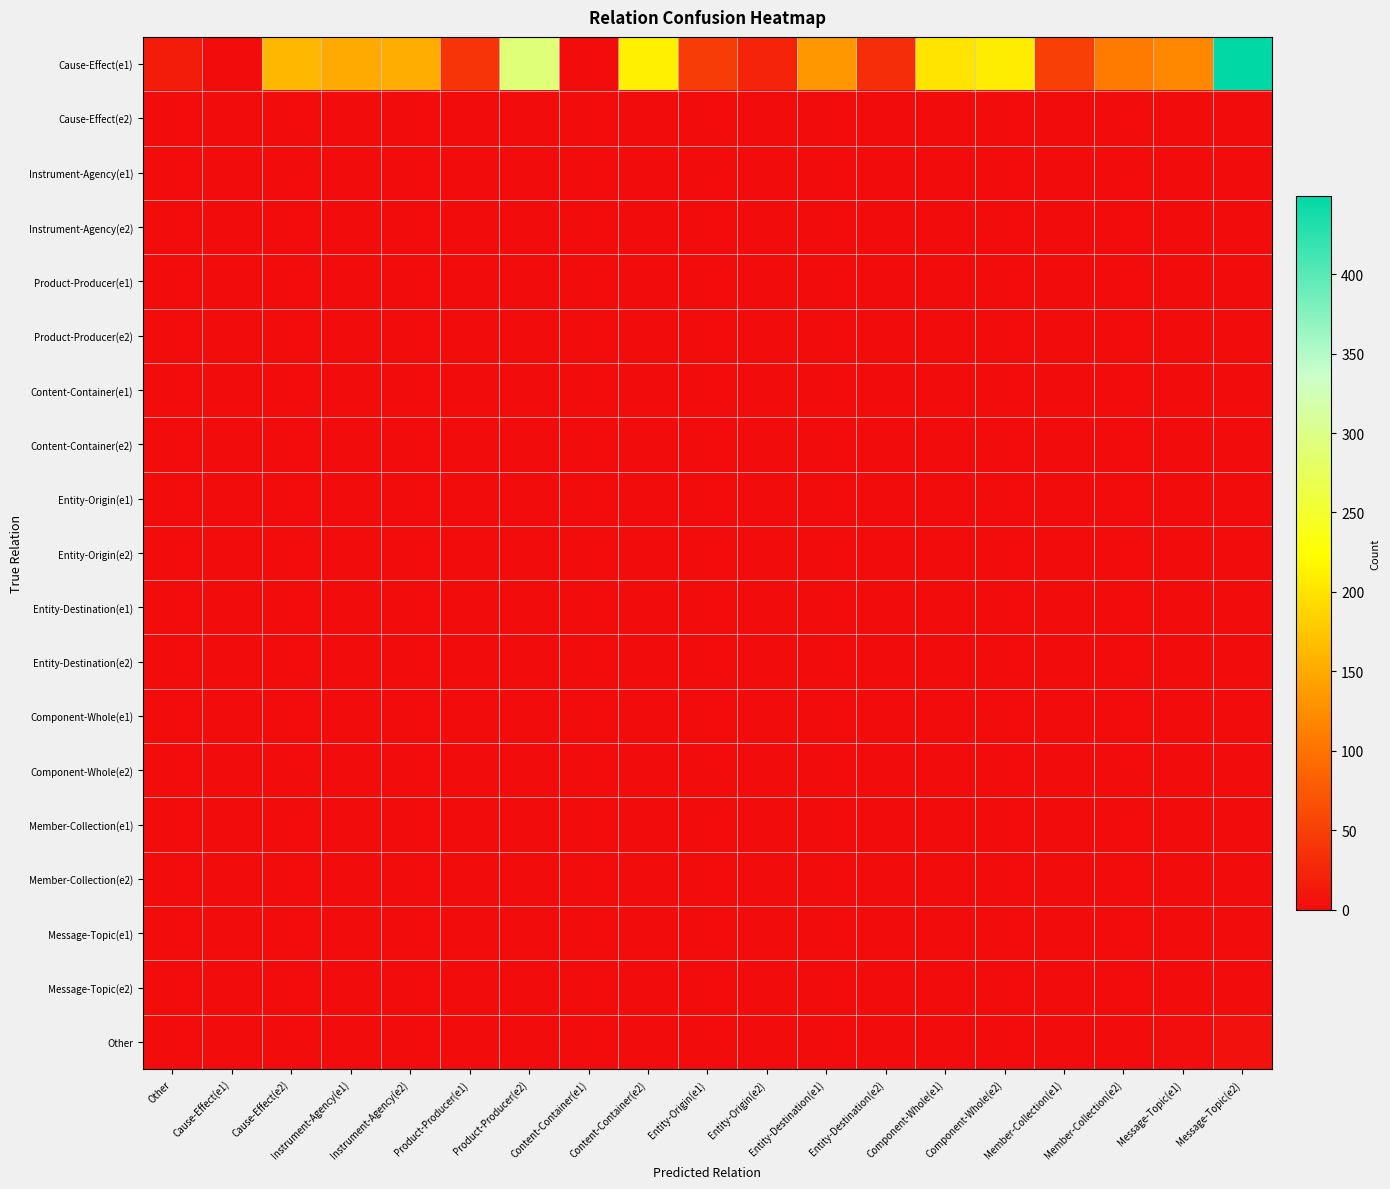

Reading right to left, extract all data points from this chart.

Cause-Effect(e1): Message-Topic(e2)=449	Message-Topic(e1)=121	Member-Collection(e2)=108	Member-Collection(e1)=51	Component-Whole(e2)=209	Component-Whole(e1)=201	Entity-Destination(e2)=32	Entity-Destination(e1)=134	Entity-Origin(e2)=22	Entity-Origin(e1)=47	Content-Container(e2)=211	Content-Container(e1)=1	Product-Producer(e2)=291	Product-Producer(e1)=39	Instrument-Agency(e2)=153	Instrument-Agency(e1)=150	Cause-Effect(e2)=162	Cause-Effect(e1)=0	Other=15
Cause-Effect(e2): Message-Topic(e2)=0	Message-Topic(e1)=0	Member-Collection(e2)=0	Member-Collection(e1)=0	Component-Whole(e2)=0	Component-Whole(e1)=0	Entity-Destination(e2)=0	Entity-Destination(e1)=0	Entity-Origin(e2)=0	Entity-Origin(e1)=0	Content-Container(e2)=0	Content-Container(e1)=0	Product-Producer(e2)=0	Product-Producer(e1)=0	Instrument-Agency(e2)=0	Instrument-Agency(e1)=0	Cause-Effect(e2)=0	Cause-Effect(e1)=0	Other=0
Instrument-Agency(e1): Message-Topic(e2)=0	Message-Topic(e1)=0	Member-Collection(e2)=0	Member-Collection(e1)=0	Component-Whole(e2)=0	Component-Whole(e1)=0	Entity-Destination(e2)=0	Entity-Destination(e1)=0	Entity-Origin(e2)=0	Entity-Origin(e1)=0	Content-Container(e2)=0	Content-Container(e1)=0	Product-Producer(e2)=0	Product-Producer(e1)=0	Instrument-Agency(e2)=0	Instrument-Agency(e1)=0	Cause-Effect(e2)=0	Cause-Effect(e1)=0	Other=0
Instrument-Agency(e2): Message-Topic(e2)=0	Message-Topic(e1)=0	Member-Collection(e2)=0	Member-Collection(e1)=0	Component-Whole(e2)=0	Component-Whole(e1)=0	Entity-Destination(e2)=0	Entity-Destination(e1)=0	Entity-Origin(e2)=0	Entity-Origin(e1)=0	Content-Container(e2)=0	Content-Container(e1)=0	Product-Producer(e2)=0	Product-Producer(e1)=0	Instrument-Agency(e2)=0	Instrument-Agency(e1)=0	Cause-Effect(e2)=0	Cause-Effect(e1)=0	Other=0
Product-Producer(e1): Message-Topic(e2)=0	Message-Topic(e1)=0	Member-Collection(e2)=0	Member-Collection(e1)=0	Component-Whole(e2)=0	Component-Whole(e1)=0	Entity-Destination(e2)=0	Entity-Destination(e1)=0	Entity-Origin(e2)=0	Entity-Origin(e1)=0	Content-Container(e2)=0	Content-Container(e1)=0	Product-Producer(e2)=0	Product-Producer(e1)=0	Instrument-Agency(e2)=0	Instrument-Agency(e1)=0	Cause-Effect(e2)=0	Cause-Effect(e1)=0	Other=0
Product-Producer(e2): Message-Topic(e2)=0	Message-Topic(e1)=0	Member-Collection(e2)=0	Member-Collection(e1)=0	Component-Whole(e2)=0	Component-Whole(e1)=0	Entity-Destination(e2)=0	Entity-Destination(e1)=0	Entity-Origin(e2)=0	Entity-Origin(e1)=0	Content-Container(e2)=0	Content-Container(e1)=0	Product-Producer(e2)=0	Product-Producer(e1)=0	Instrument-Agency(e2)=0	Instrument-Agency(e1)=0	Cause-Effect(e2)=0	Cause-Effect(e1)=0	Other=0
Content-Container(e1): Message-Topic(e2)=0	Message-Topic(e1)=0	Member-Collection(e2)=0	Member-Collection(e1)=0	Component-Whole(e2)=0	Component-Whole(e1)=0	Entity-Destination(e2)=0	Entity-Destination(e1)=0	Entity-Origin(e2)=0	Entity-Origin(e1)=0	Content-Container(e2)=0	Content-Container(e1)=0	Product-Producer(e2)=0	Product-Producer(e1)=0	Instrument-Agency(e2)=0	Instrument-Agency(e1)=0	Cause-Effect(e2)=0	Cause-Effect(e1)=0	Other=0
Content-Container(e2): Message-Topic(e2)=0	Message-Topic(e1)=0	Member-Collection(e2)=0	Member-Collection(e1)=0	Component-Whole(e2)=0	Component-Whole(e1)=0	Entity-Destination(e2)=0	Entity-Destination(e1)=0	Entity-Origin(e2)=0	Entity-Origin(e1)=0	Content-Container(e2)=0	Content-Container(e1)=0	Product-Producer(e2)=0	Product-Producer(e1)=0	Instrument-Agency(e2)=0	Instrument-Agency(e1)=0	Cause-Effect(e2)=0	Cause-Effect(e1)=0	Other=0
Entity-Origin(e1): Message-Topic(e2)=0	Message-Topic(e1)=0	Member-Collection(e2)=0	Member-Collection(e1)=0	Component-Whole(e2)=0	Component-Whole(e1)=0	Entity-Destination(e2)=0	Entity-Destination(e1)=0	Entity-Origin(e2)=0	Entity-Origin(e1)=0	Content-Container(e2)=0	Content-Container(e1)=0	Product-Producer(e2)=0	Product-Producer(e1)=0	Instrument-Agency(e2)=0	Instrument-Agency(e1)=0	Cause-Effect(e2)=0	Cause-Effect(e1)=0	Other=0
Entity-Origin(e2): Message-Topic(e2)=0	Message-Topic(e1)=0	Member-Collection(e2)=0	Member-Collection(e1)=0	Component-Whole(e2)=0	Component-Whole(e1)=0	Entity-Destination(e2)=0	Entity-Destination(e1)=0	Entity-Origin(e2)=0	Entity-Origin(e1)=0	Content-Container(e2)=0	Content-Container(e1)=0	Product-Producer(e2)=0	Product-Producer(e1)=0	Instrument-Agency(e2)=0	Instrument-Agency(e1)=0	Cause-Effect(e2)=0	Cause-Effect(e1)=0	Other=0
Entity-Destination(e1): Message-Topic(e2)=0	Message-Topic(e1)=0	Member-Collection(e2)=0	Member-Collection(e1)=0	Component-Whole(e2)=0	Component-Whole(e1)=0	Entity-Destination(e2)=0	Entity-Destination(e1)=0	Entity-Origin(e2)=0	Entity-Origin(e1)=0	Content-Container(e2)=0	Content-Container(e1)=0	Product-Producer(e2)=0	Product-Producer(e1)=0	Instrument-Agency(e2)=0	Instrument-Agency(e1)=0	Cause-Effect(e2)=0	Cause-Effect(e1)=0	Other=0
Entity-Destination(e2): Message-Topic(e2)=0	Message-Topic(e1)=0	Member-Collection(e2)=0	Member-Collection(e1)=0	Component-Whole(e2)=0	Component-Whole(e1)=0	Entity-Destination(e2)=0	Entity-Destination(e1)=0	Entity-Origin(e2)=0	Entity-Origin(e1)=0	Content-Container(e2)=0	Content-Container(e1)=0	Product-Producer(e2)=0	Product-Producer(e1)=0	Instrument-Agency(e2)=0	Instrument-Agency(e1)=0	Cause-Effect(e2)=0	Cause-Effect(e1)=0	Other=0
Component-Whole(e1): Message-Topic(e2)=0	Message-Topic(e1)=0	Member-Collection(e2)=0	Member-Collection(e1)=0	Component-Whole(e2)=0	Component-Whole(e1)=0	Entity-Destination(e2)=0	Entity-Destination(e1)=0	Entity-Origin(e2)=0	Entity-Origin(e1)=0	Content-Container(e2)=0	Content-Container(e1)=0	Product-Producer(e2)=0	Product-Producer(e1)=0	Instrument-Agency(e2)=0	Instrument-Agency(e1)=0	Cause-Effect(e2)=0	Cause-Effect(e1)=0	Other=0
Component-Whole(e2): Message-Topic(e2)=0	Message-Topic(e1)=0	Member-Collection(e2)=0	Member-Collection(e1)=0	Component-Whole(e2)=0	Component-Whole(e1)=0	Entity-Destination(e2)=0	Entity-Destination(e1)=0	Entity-Origin(e2)=0	Entity-Origin(e1)=0	Content-Container(e2)=0	Content-Container(e1)=0	Product-Producer(e2)=0	Product-Producer(e1)=0	Instrument-Agency(e2)=0	Instrument-Agency(e1)=0	Cause-Effect(e2)=0	Cause-Effect(e1)=0	Other=0
Member-Collection(e1): Message-Topic(e2)=0	Message-Topic(e1)=0	Member-Collection(e2)=0	Member-Collection(e1)=0	Component-Whole(e2)=0	Component-Whole(e1)=0	Entity-Destination(e2)=0	Entity-Destination(e1)=0	Entity-Origin(e2)=0	Entity-Origin(e1)=0	Content-Container(e2)=0	Content-Container(e1)=0	Product-Producer(e2)=0	Product-Producer(e1)=0	Instrument-Agency(e2)=0	Instrument-Agency(e1)=0	Cause-Effect(e2)=0	Cause-Effect(e1)=0	Other=0
Member-Collection(e2): Message-Topic(e2)=0	Message-Topic(e1)=0	Member-Collection(e2)=0	Member-Collection(e1)=0	Component-Whole(e2)=0	Component-Whole(e1)=0	Entity-Destination(e2)=0	Entity-Destination(e1)=0	Entity-Origin(e2)=0	Entity-Origin(e1)=0	Content-Container(e2)=0	Content-Container(e1)=0	Product-Producer(e2)=0	Product-Producer(e1)=0	Instrument-Agency(e2)=0	Instrument-Agency(e1)=0	Cause-Effect(e2)=0	Cause-Effect(e1)=0	Other=0
Message-Topic(e1): Message-Topic(e2)=0	Message-Topic(e1)=0	Member-Collection(e2)=0	Member-Collection(e1)=0	Component-Whole(e2)=0	Component-Whole(e1)=0	Entity-Destination(e2)=0	Entity-Destination(e1)=0	Entity-Origin(e2)=0	Entity-Origin(e1)=0	Content-Container(e2)=0	Content-Container(e1)=0	Product-Producer(e2)=0	Product-Producer(e1)=0	Instrument-Agency(e2)=0	Instrument-Agency(e1)=0	Cause-Effect(e2)=0	Cause-Effect(e1)=0	Other=0
Message-Topic(e2): Message-Topic(e2)=0	Message-Topic(e1)=0	Member-Collection(e2)=0	Member-Collection(e1)=0	Component-Whole(e2)=0	Component-Whole(e1)=0	Entity-Destination(e2)=0	Entity-Destination(e1)=0	Entity-Origin(e2)=0	Entity-Origin(e1)=0	Content-Container(e2)=0	Content-Container(e1)=0	Product-Producer(e2)=0	Product-Producer(e1)=0	Instrument-Agency(e2)=0	Instrument-Agency(e1)=0	Cause-Effect(e2)=0	Cause-Effect(e1)=0	Other=0
Other: Message-Topic(e2)=5	Message-Topic(e1)=2	Member-Collection(e2)=0	Member-Collection(e1)=0	Component-Whole(e2)=1	Component-Whole(e1)=0	Entity-Destination(e2)=0	Entity-Destination(e1)=0	Entity-Origin(e2)=0	Entity-Origin(e1)=0	Content-Container(e2)=0	Content-Container(e1)=0	Product-Producer(e2)=0	Product-Producer(e1)=0	Instrument-Agency(e2)=0	Instrument-Agency(e1)=0	Cause-Effect(e2)=0	Cause-Effect(e1)=1	Other=0